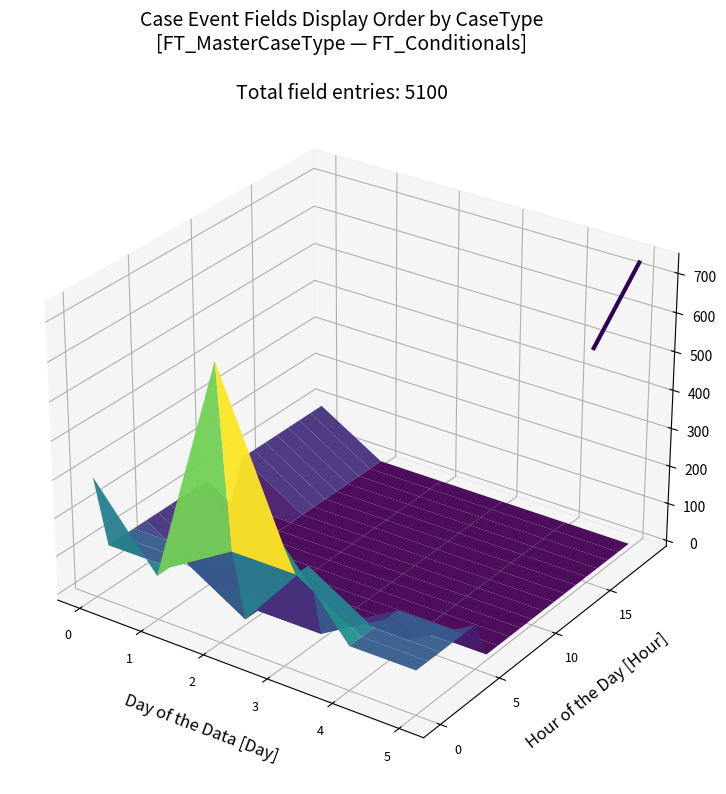

Is it true that the value at 1 is 0.0?

False